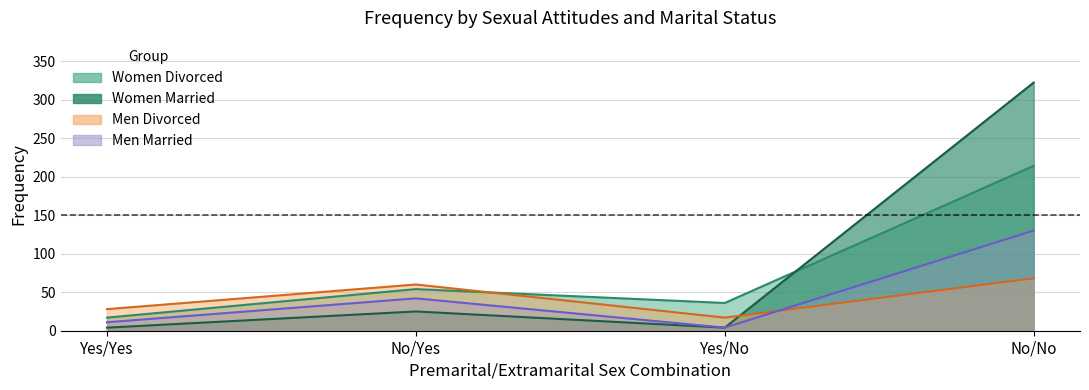

What is the difference between the Women_Married values at No/Yes and Yes/No?

21